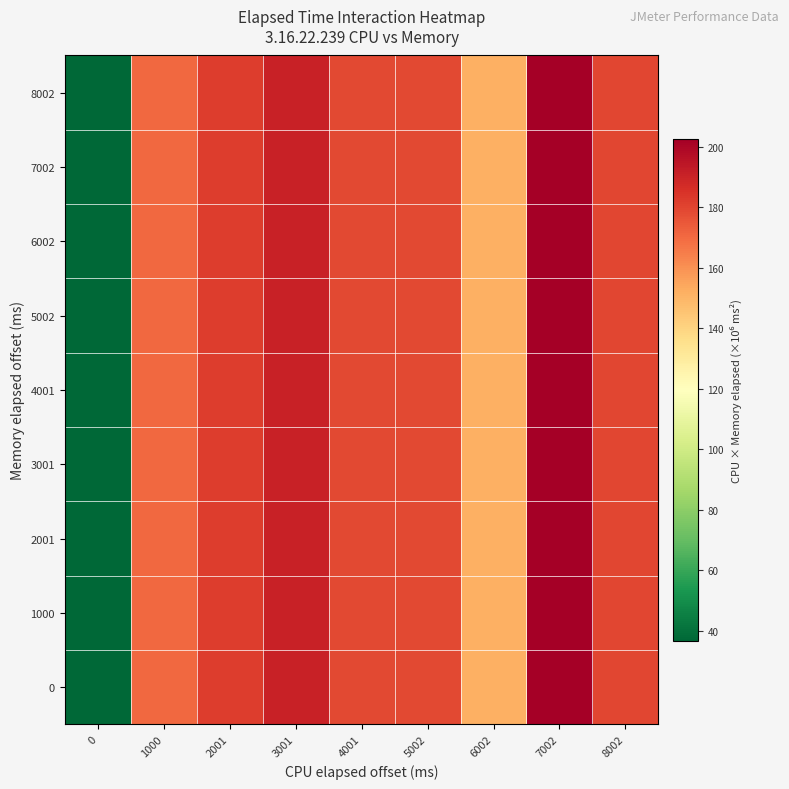

What is the total value across all series at 0?

329.8